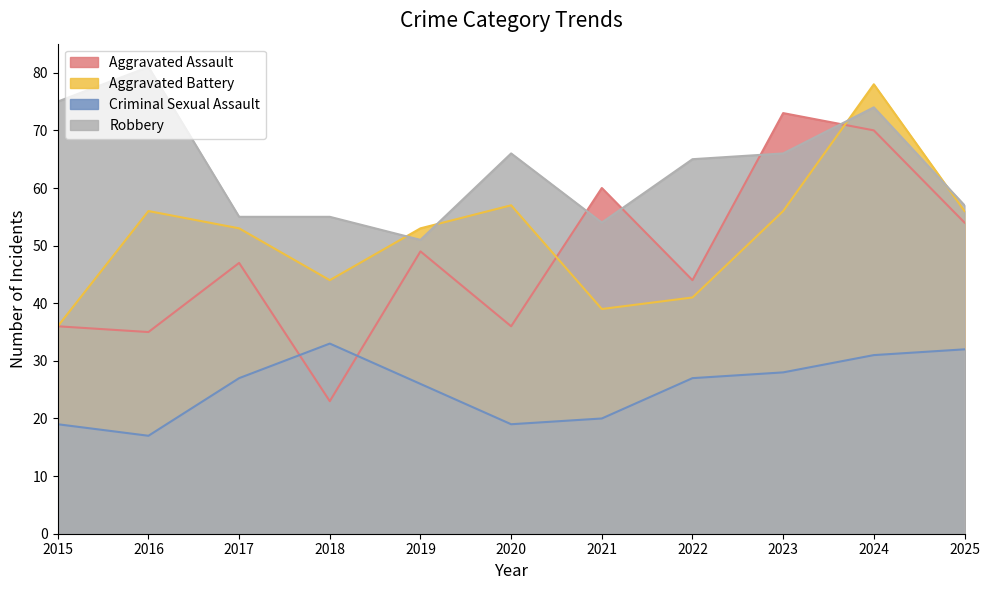

Which category has the highest value across all series?

2016